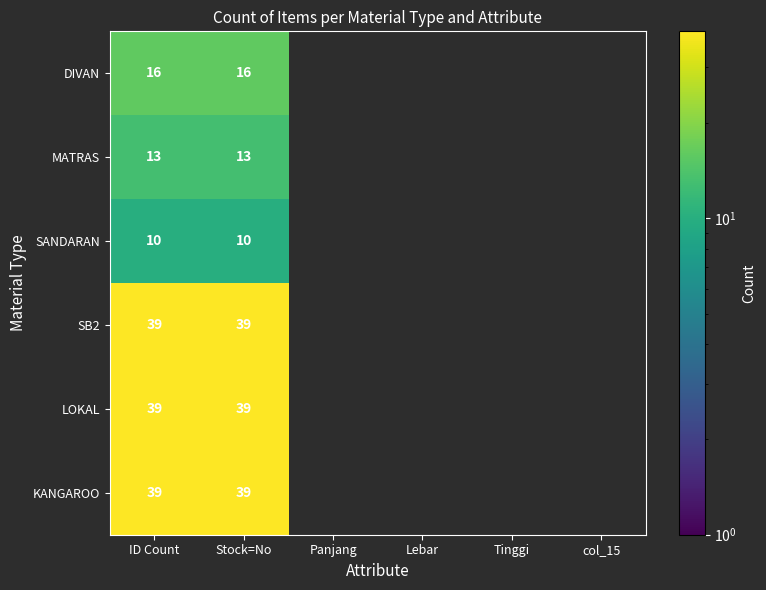

At which category is the sum across all series the highest?

ID Count